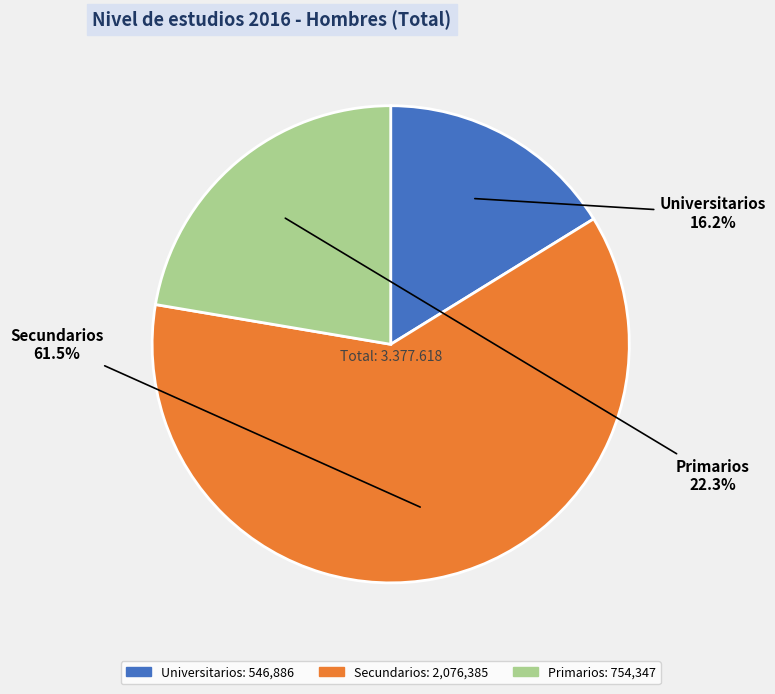

To the nearest percent, what percentage of the pie is Universitarios?

16%